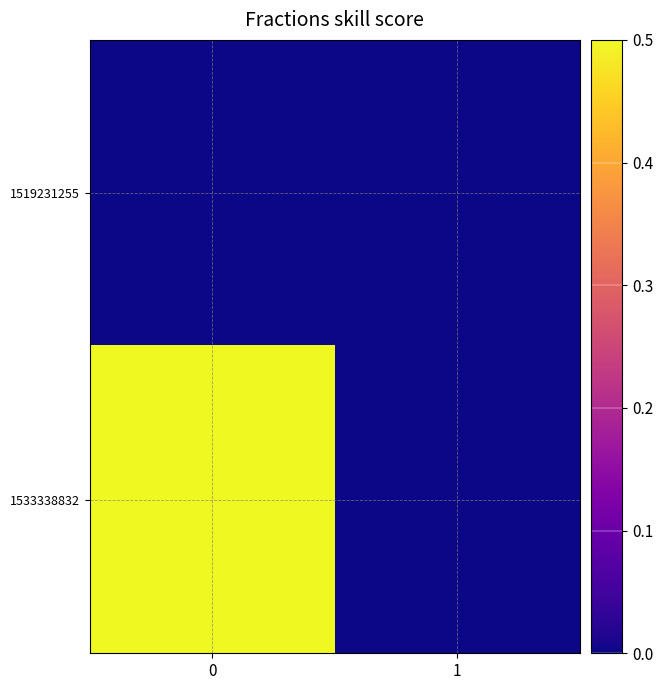

Which series has the largest total across all categories?

1533338832